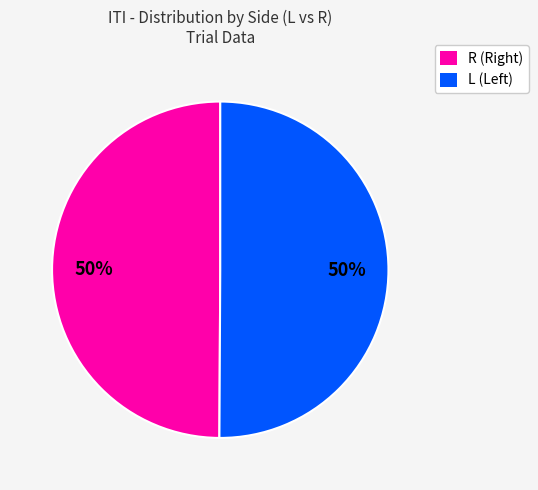

To the nearest percent, what is the average slice percentage?

50%